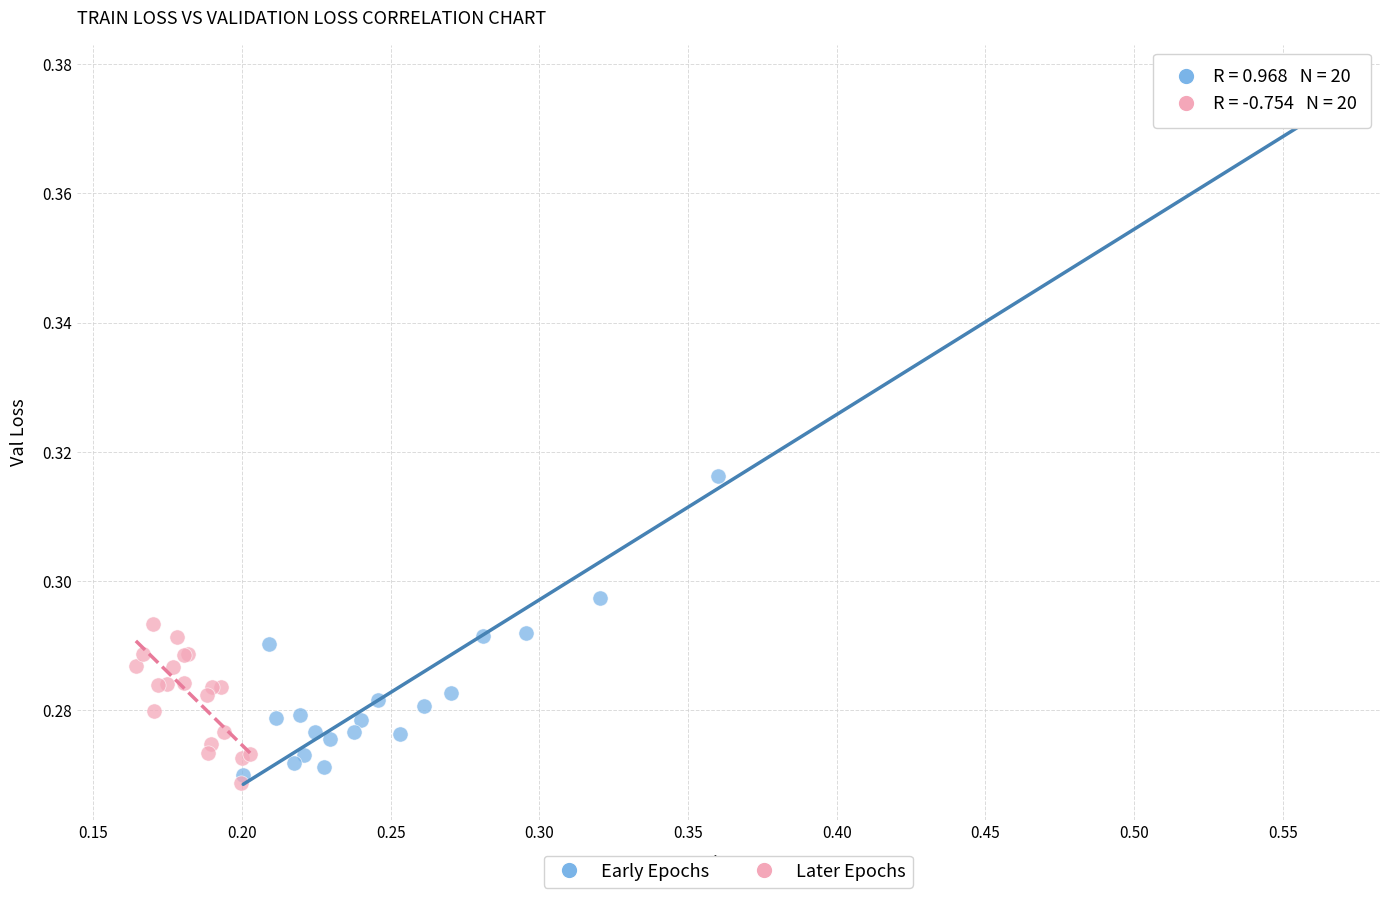

What are all the series names shown in the legend?

Early Epochs, Later Epochs